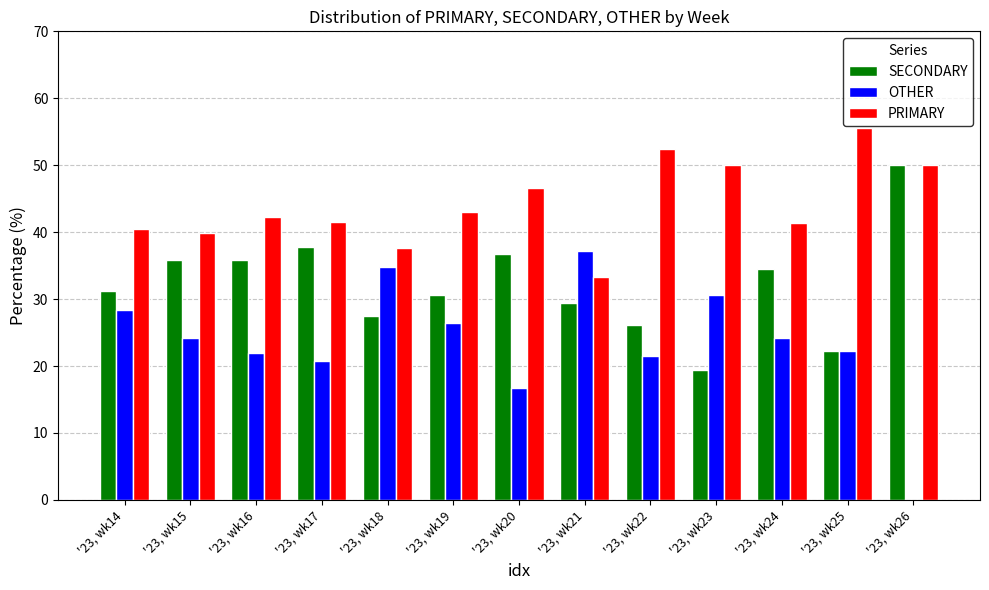

What is the total value across all series at '23, wk20?

100.0